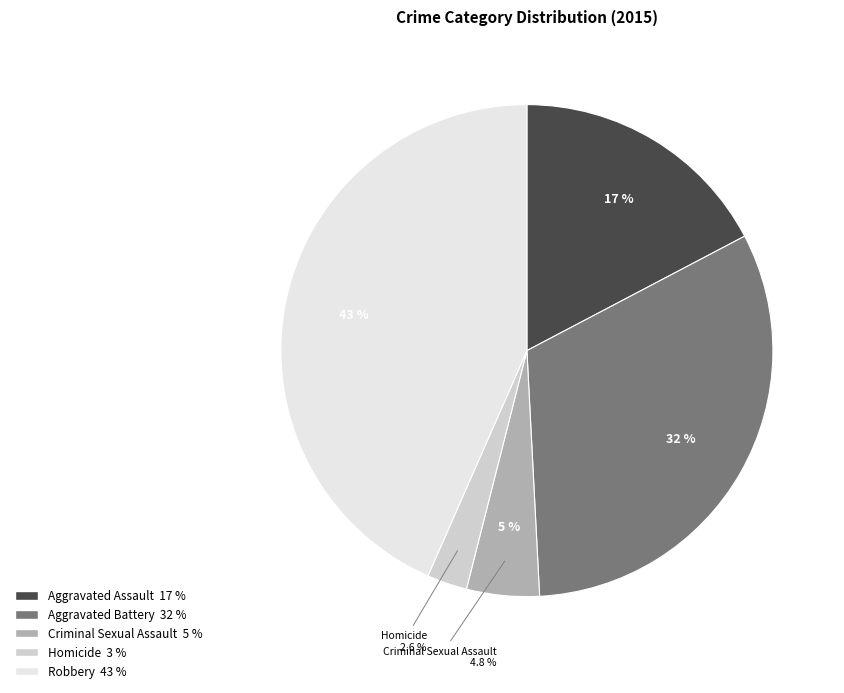

Is it true that Homicide is 14% of the pie?

False